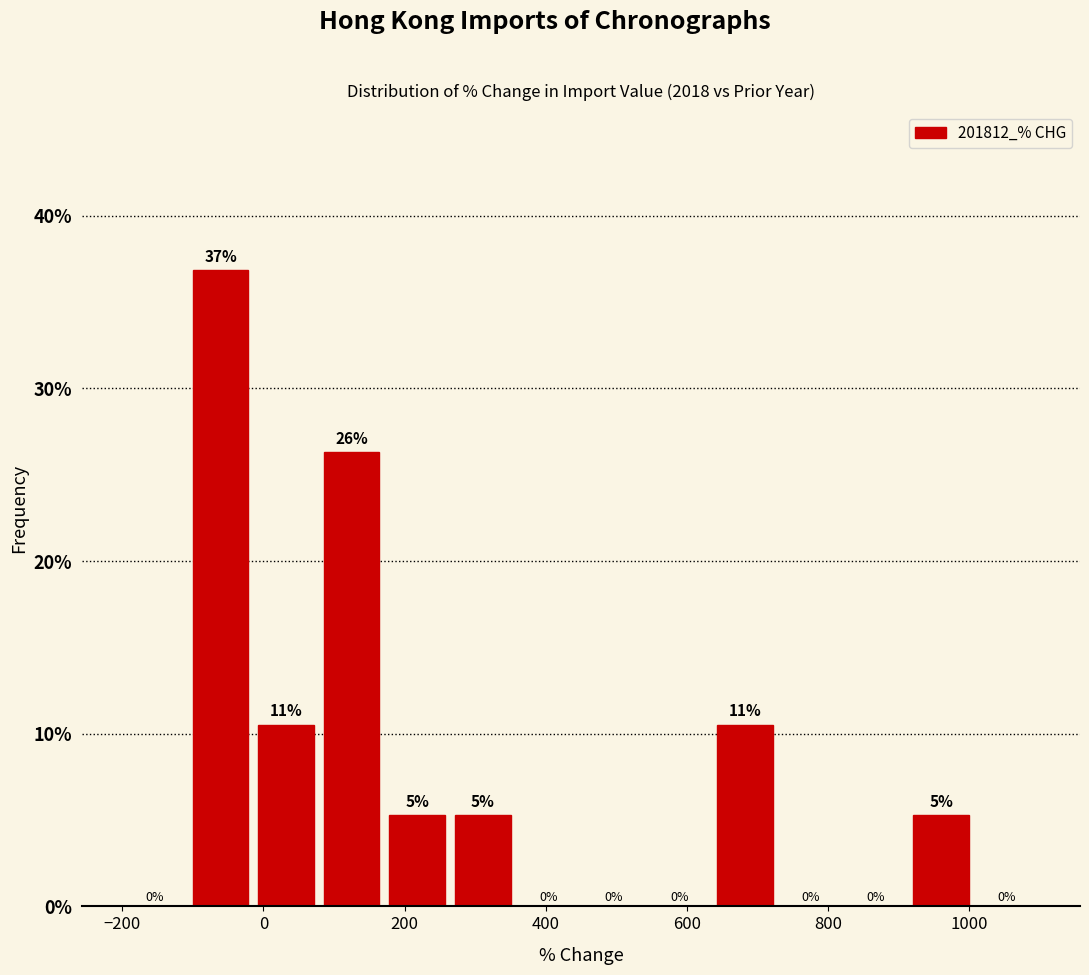

Which range on the x-axis has the tallest bar?

-100 to -20